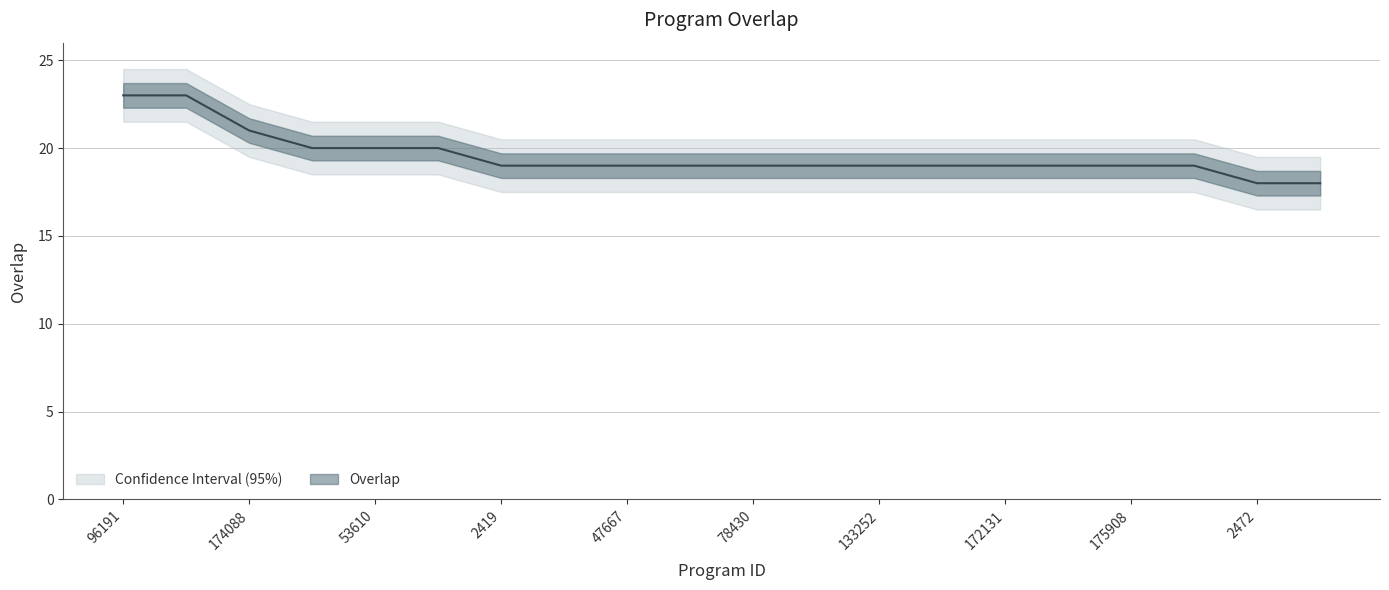

Count the values in the range 19 to 20.

15